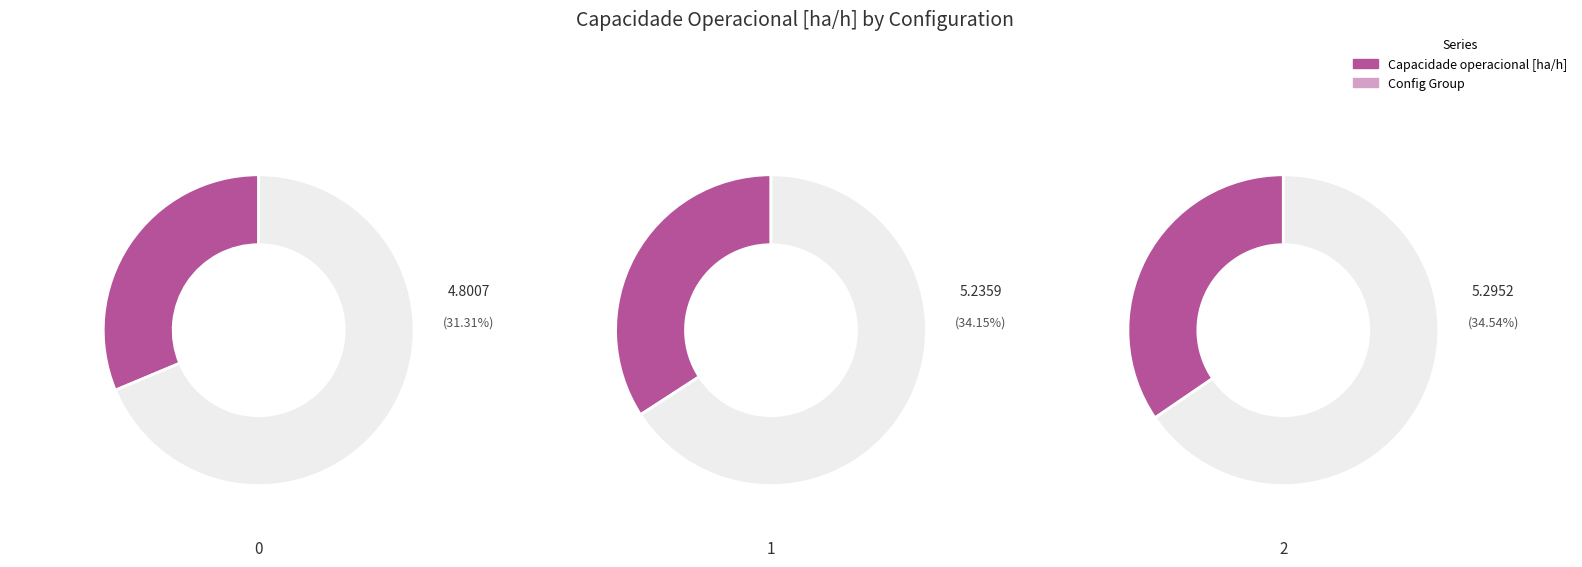

Count the number of slices in the pie.

3